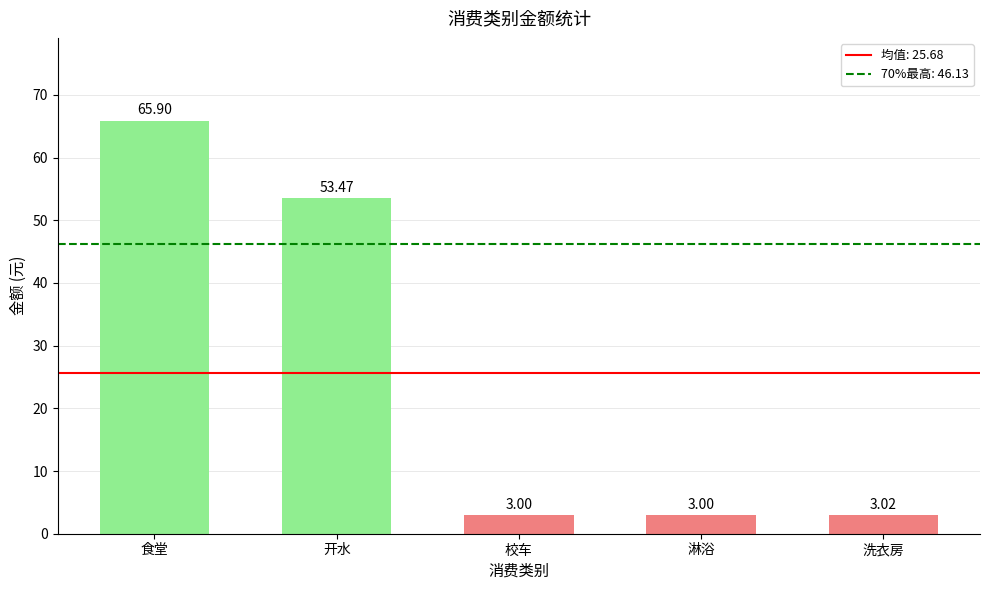

Approximately how many times larger is the value at 食堂 compared to 开水?

1.2